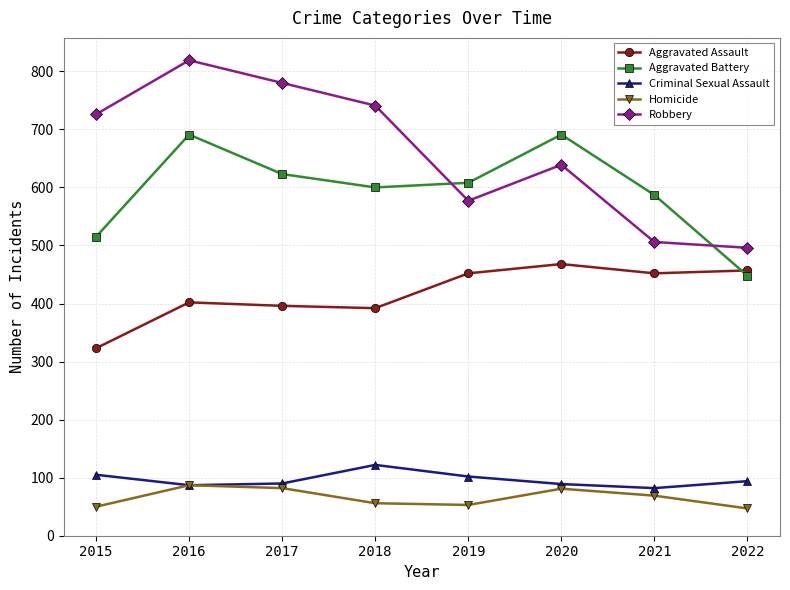

Is the value of Aggravated Battery at 2020 greater than the value of Homicide at 2022?

Yes